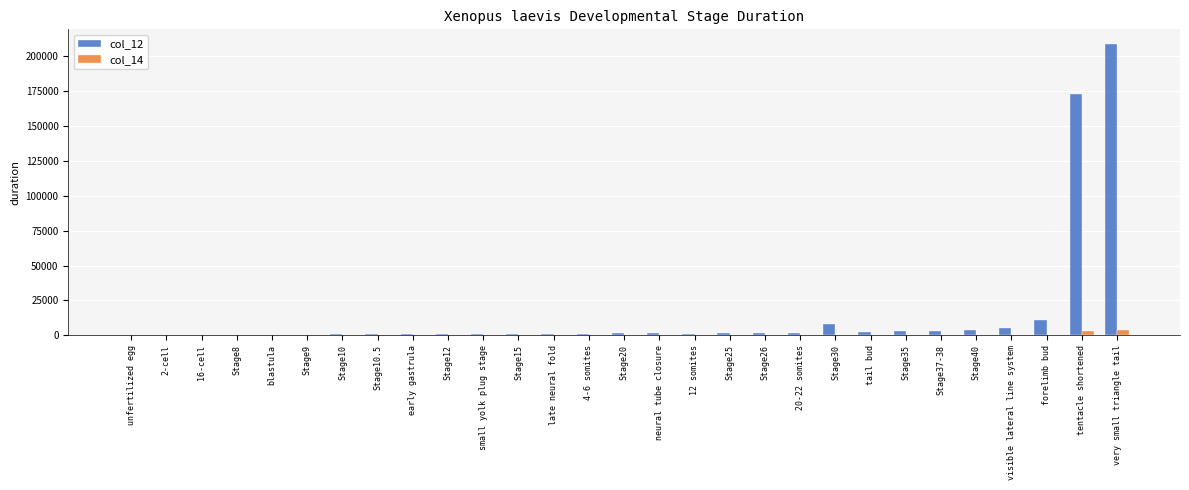

What is the maximum value shown in the chart?

208800.0